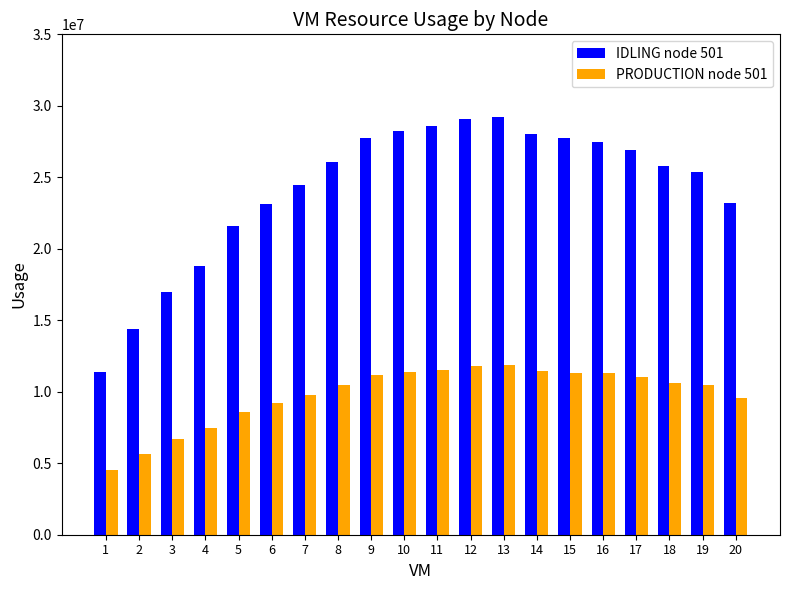

What are all the series names shown in the legend?

IDLING node 501, PRODUCTION node 501